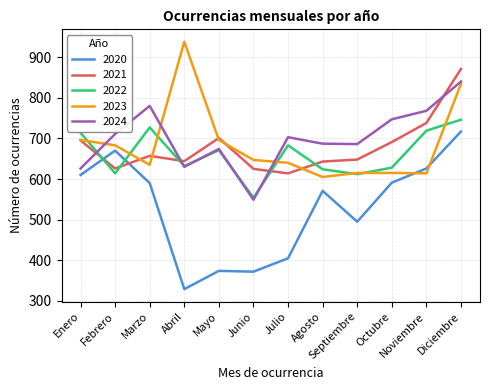

How many intersections are there between 2020 and 2021?

2